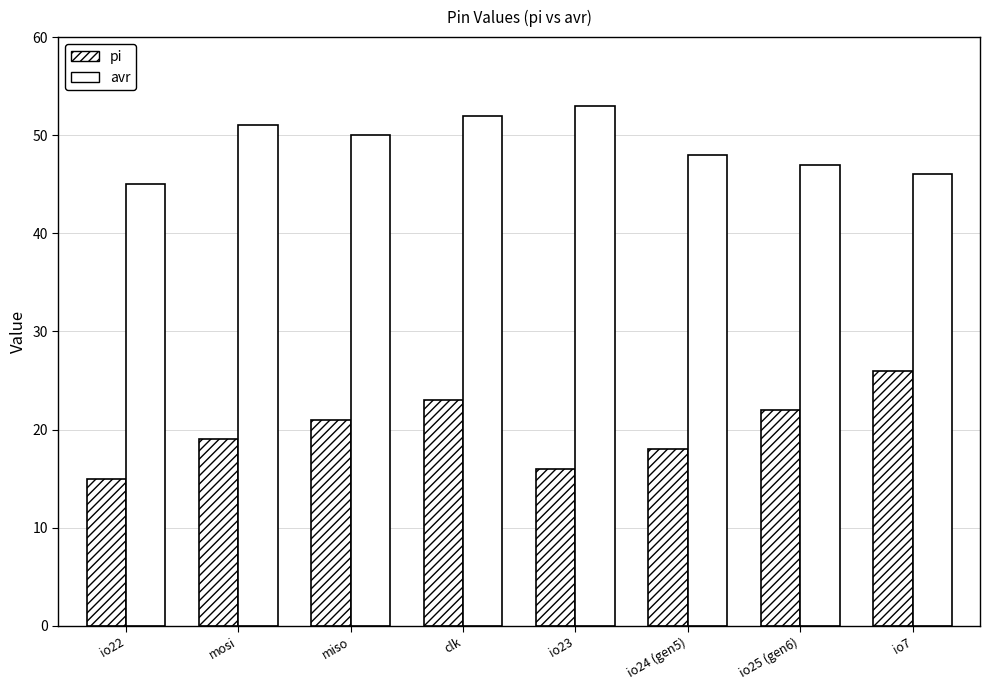

At which category is the sum across all series the highest?

clk